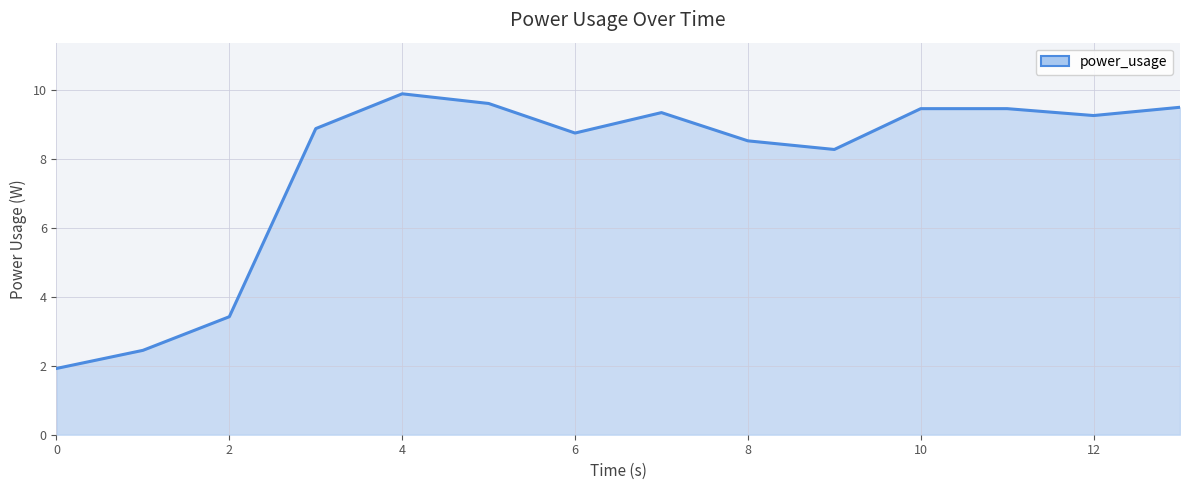

True or false: the data has more than 1 interior local peaks.

True